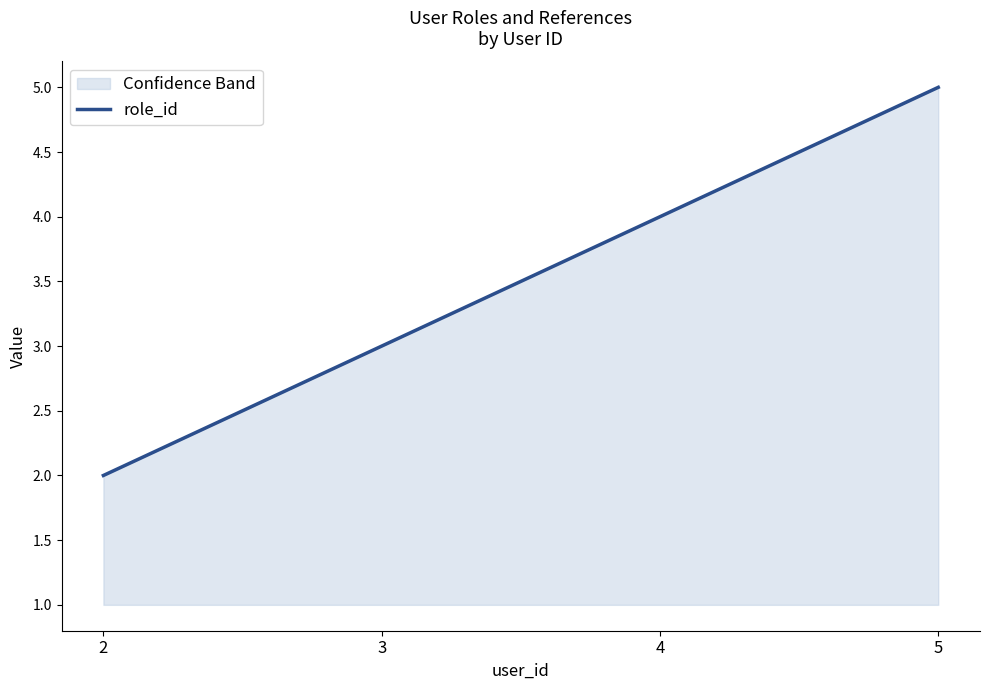

List the labels in order of value, largest first.

5, 4, 3, 2